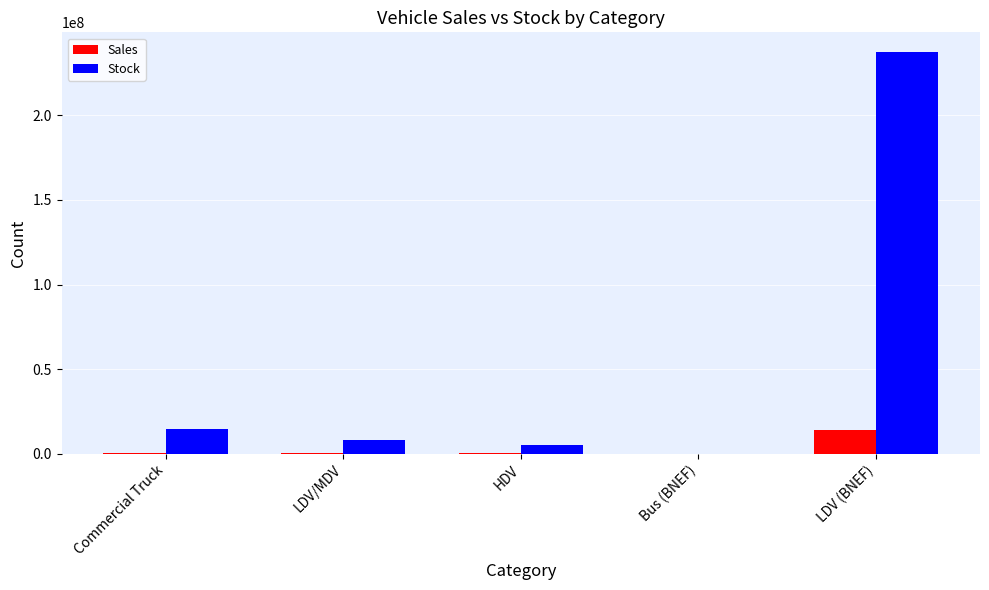

Between Commercial Truck and LDV (BNEF), which series saw the biggest shift?

Stock